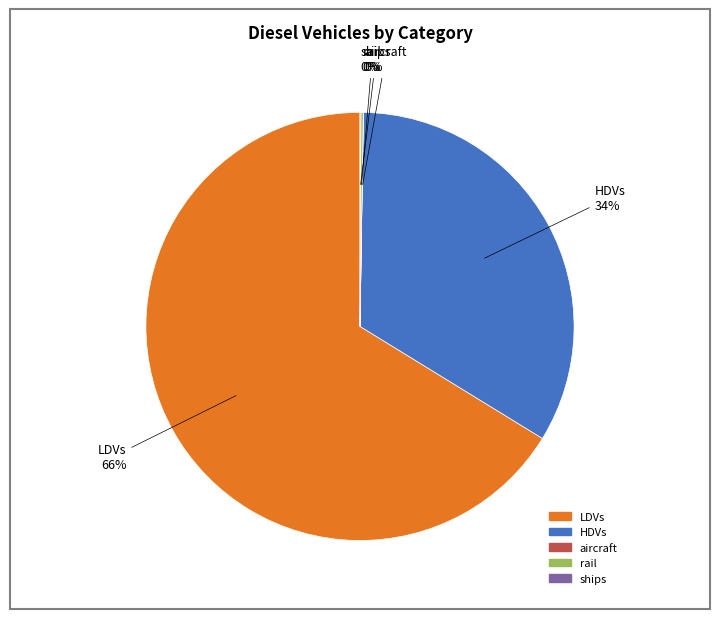

Is it true that HDVs is 27% of the pie?

False